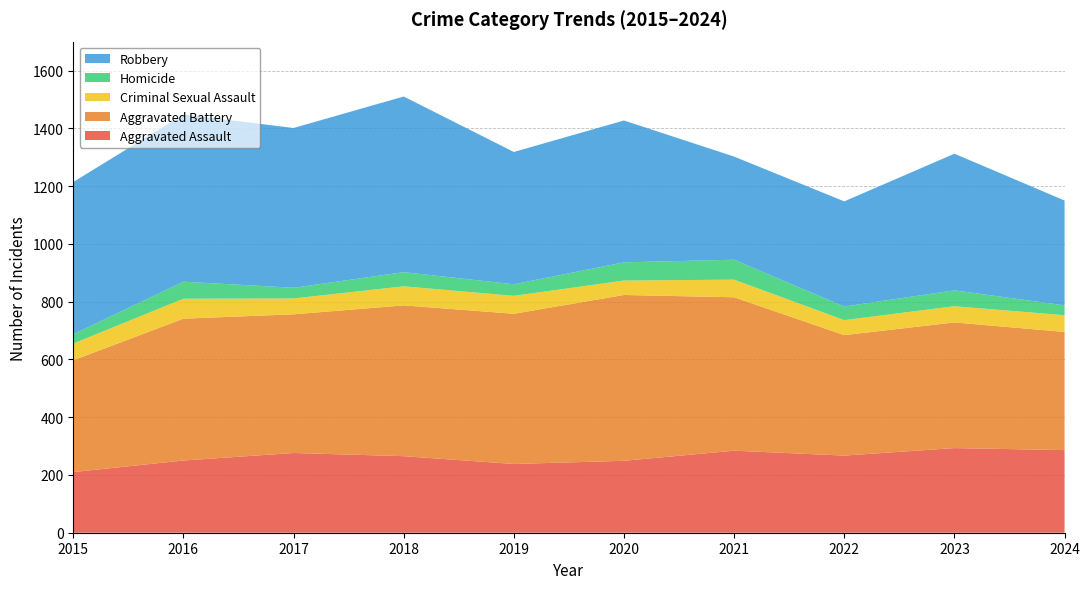

Reading left to right, what are all the values shown in this chart?

Aggravated Assault: 210	250	276	265	238	249	284	267	293	286
Aggravated Battery: 387	491	480	522	520	574	531	417	435	409
Criminal Sexual Assault: 58	69	55	66	62	50	61	52	56	58
Homicide: 32	59	37	49	40	63	69	47	55	34
Robbery: 527	579	553	608	458	491	357	364	473	363